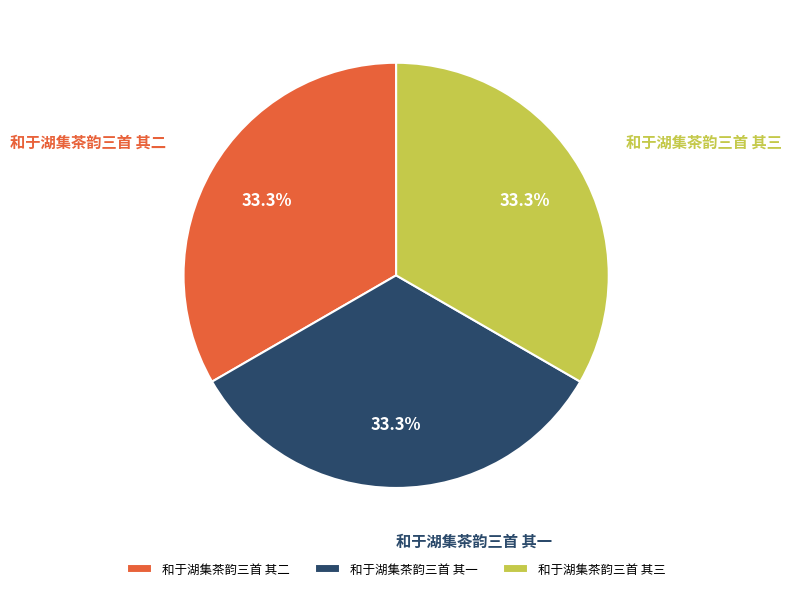

Does 和于湖集茶韵三首 其三 account for over 50% of the chart?

No